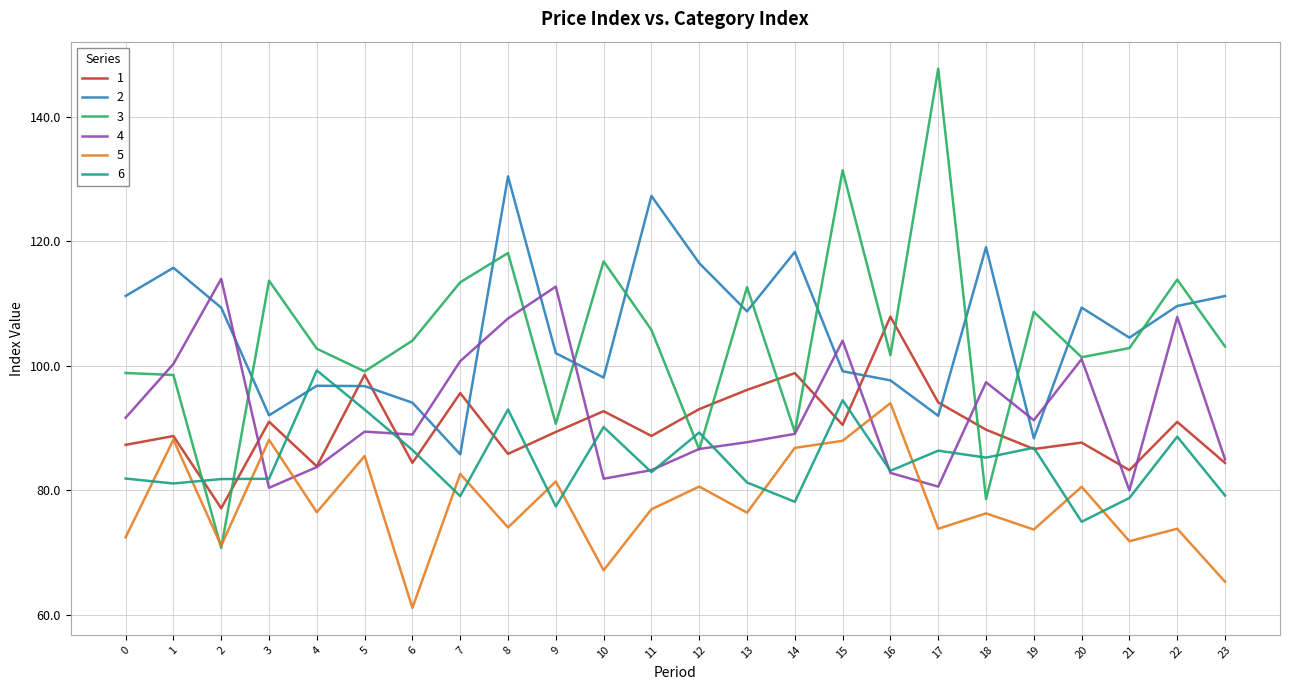

Rank the series by their maximum value, from lowest to highest.

5, 6, 1, 4, 2, 3